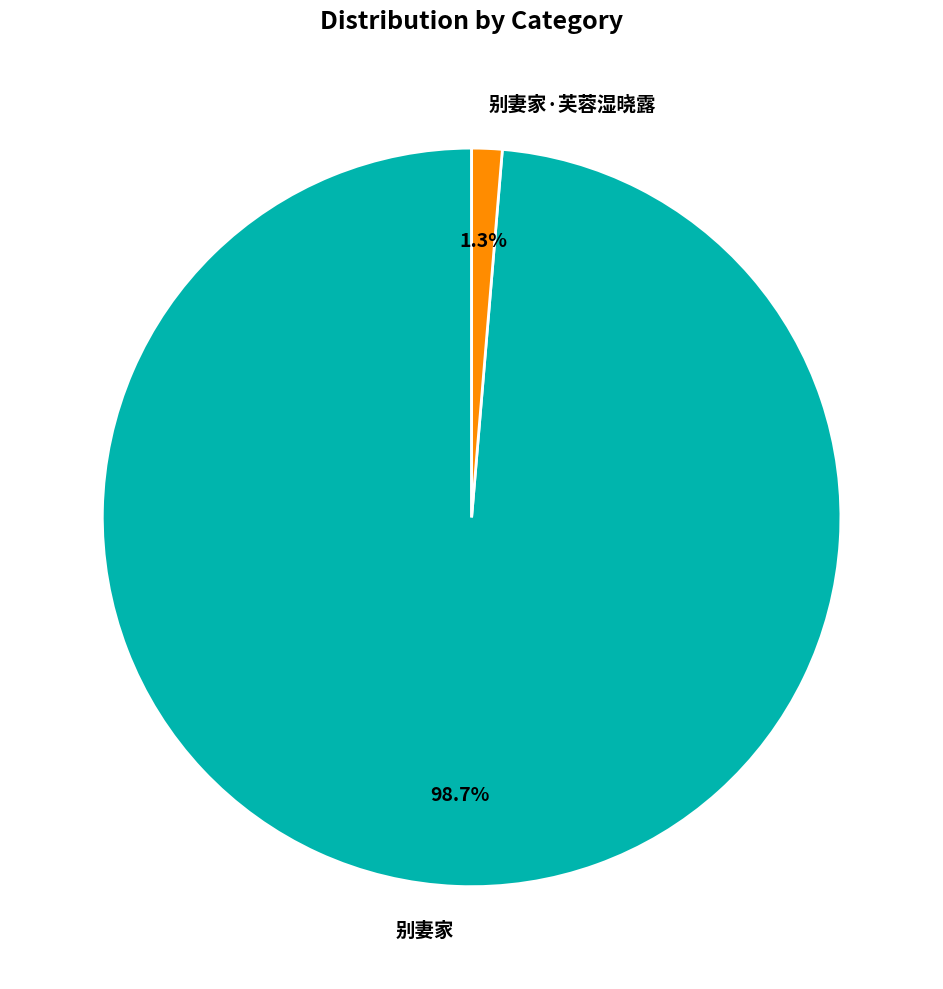

To the nearest percent, what portion does 别妻家·芙蓉湿晓露 represent?

1%